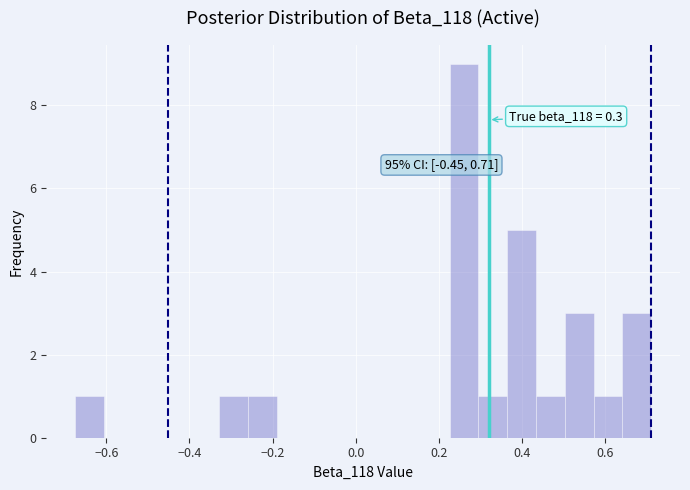

Around what value on the x-axis is the tallest bar? Give the approximate position of its centre, as read against the axis.

0.26